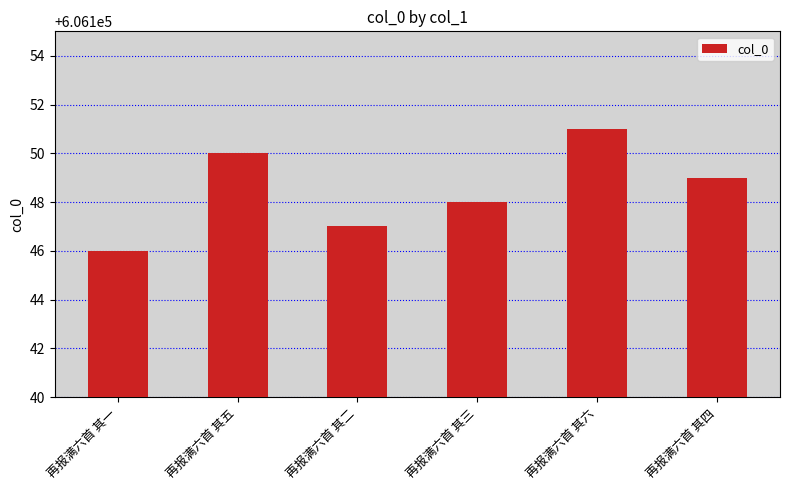

Reading left to right, what are all the values shown in this chart?

606146	606150	606147	606148	606151	606149